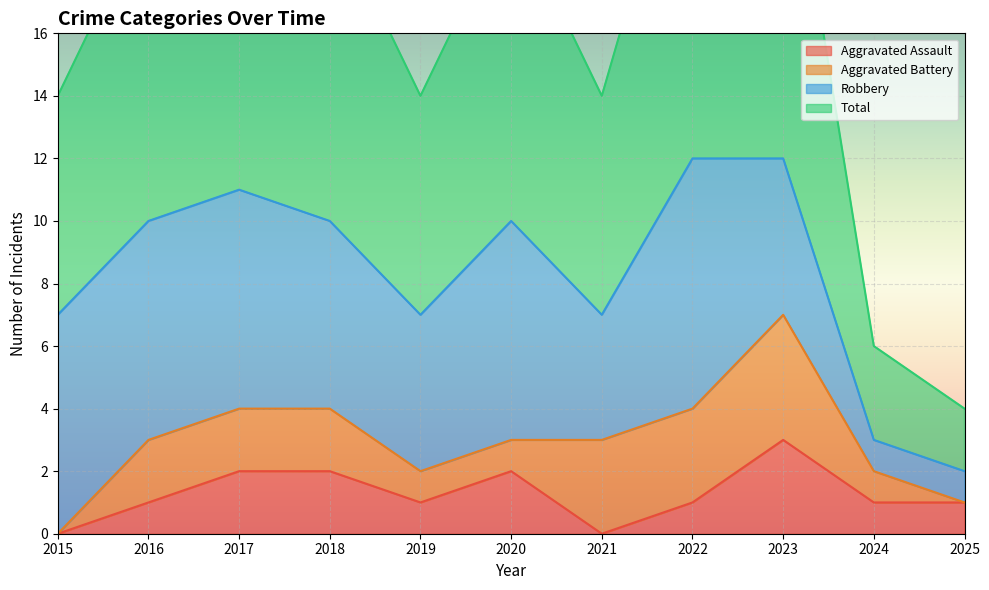

How many values in the Aggravated Assault series are below 1?

2